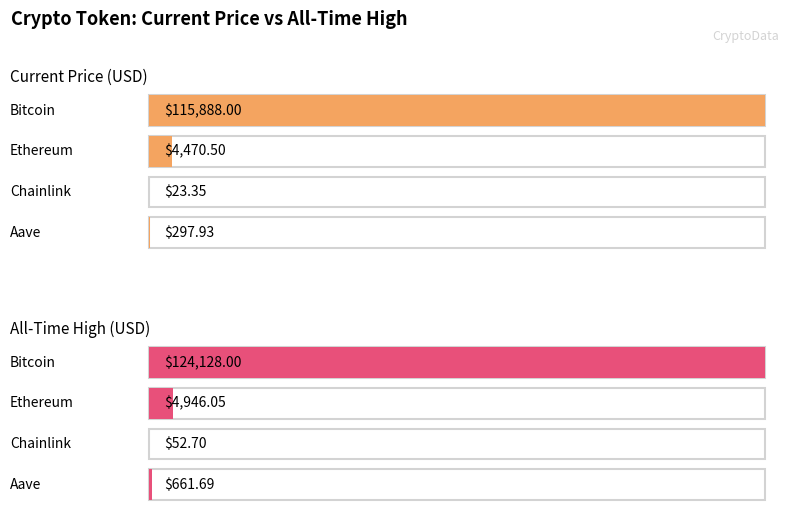

What position from the right is Aave?

1